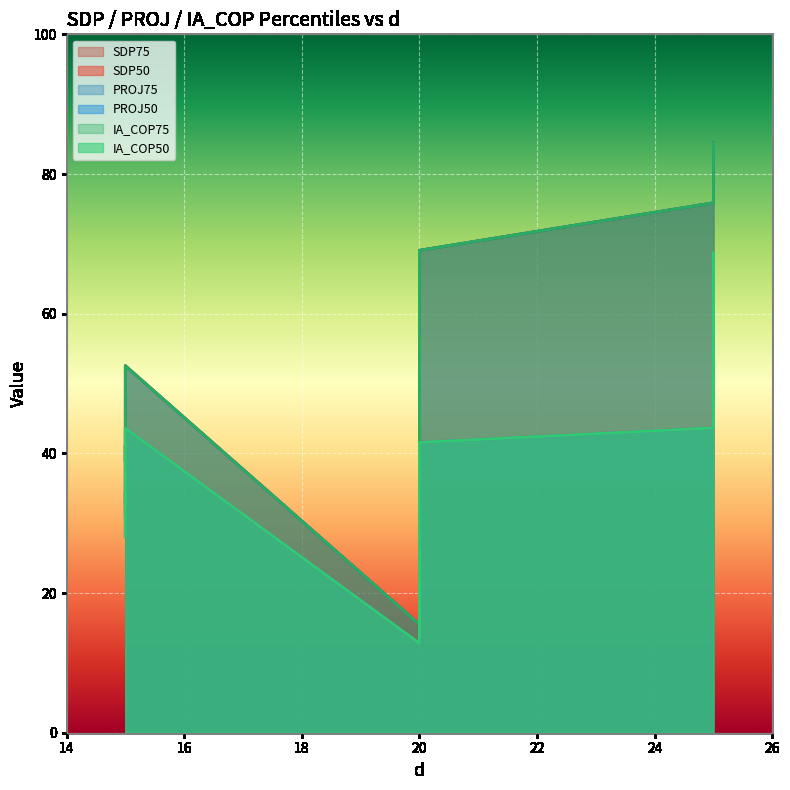

What are all the series names shown in the legend?

SDP50, SDP75, PROJ50, PROJ75, IA_COP50, IA_COP75